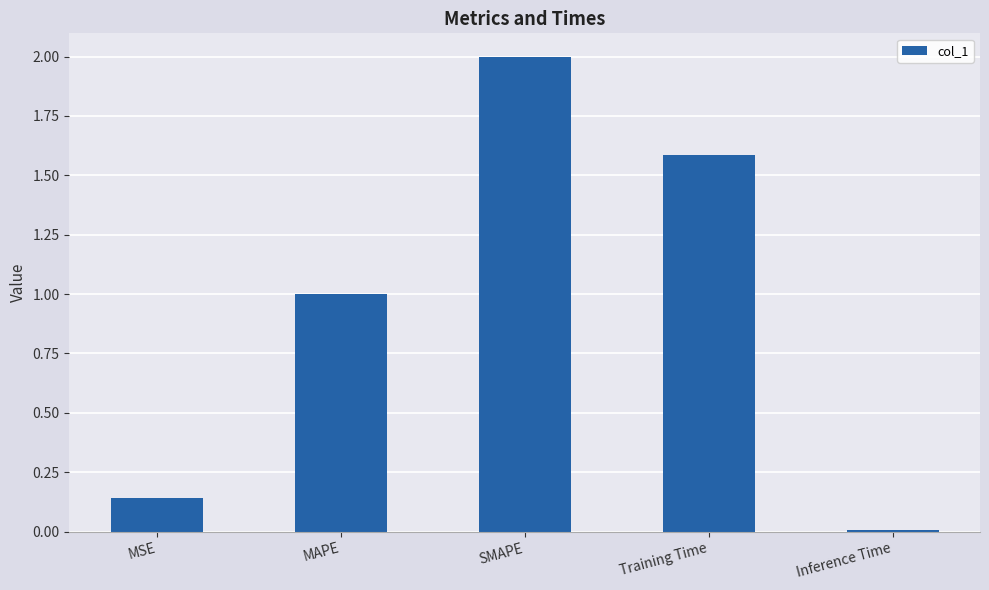

How many categories are shown in the chart?

5